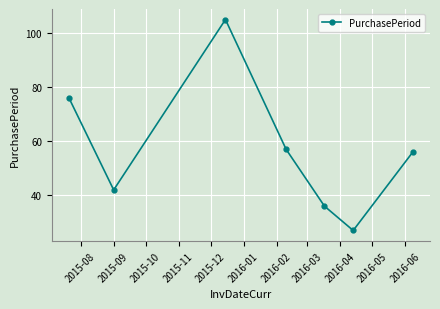

How many lines are shown in the chart?

1